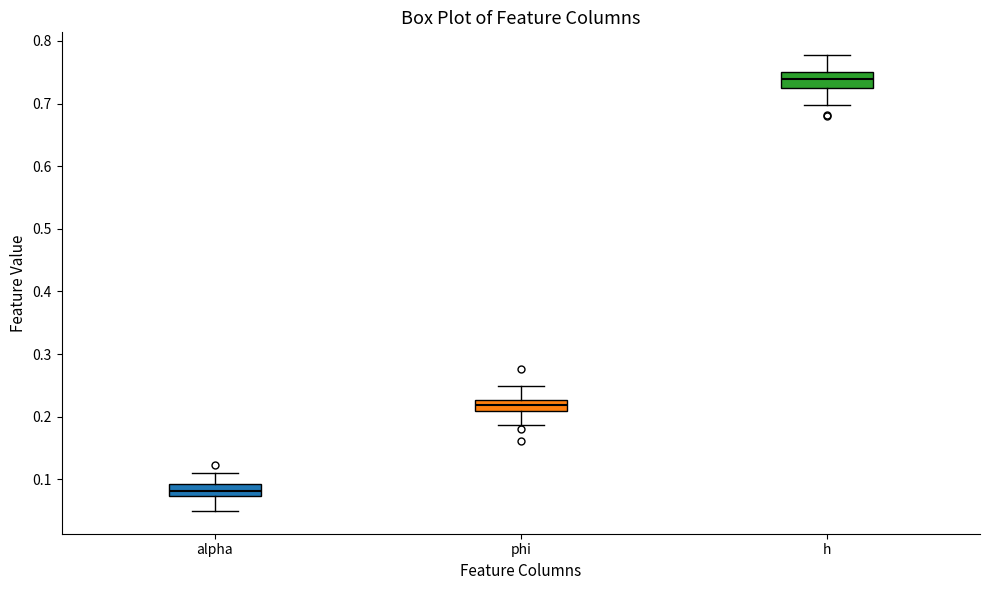

Where is the upper edge of the box for phi on the y-axis? The values are not printed on the chart, so give them approximately, as read against the axis.

0.23